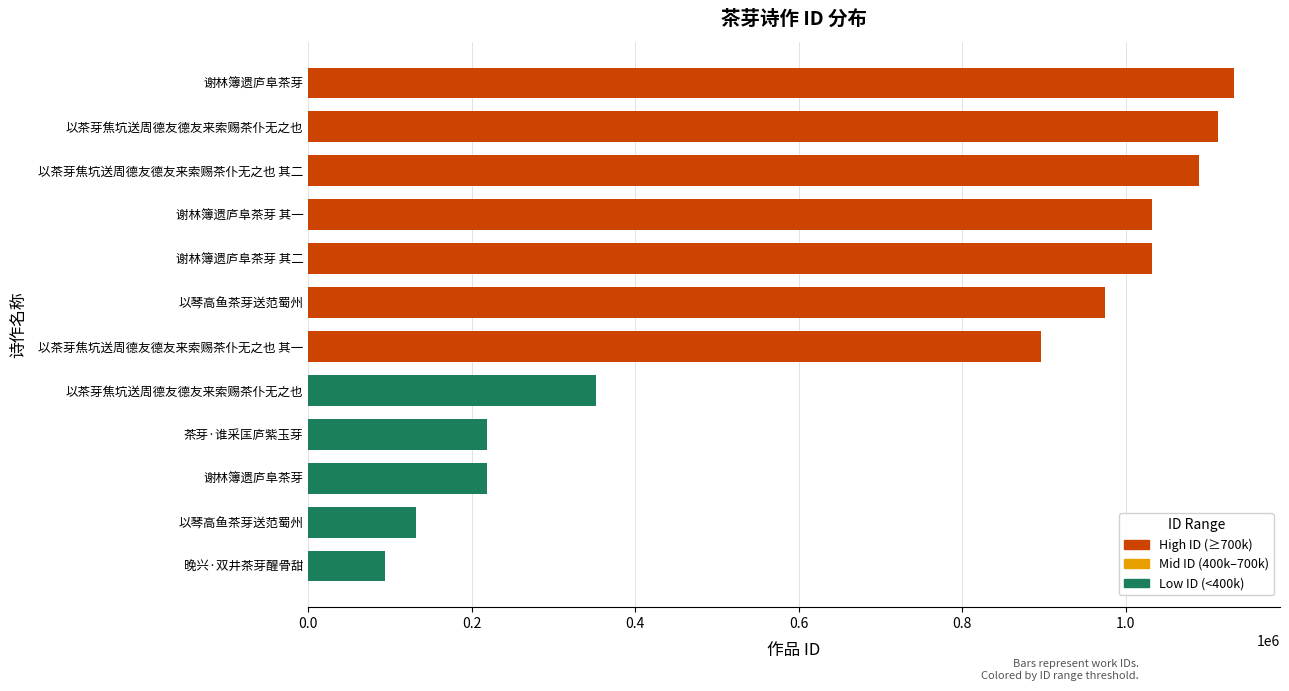

True or false: the data shows 218390 at 茶芽·谁采匡庐紫玉芽.

True